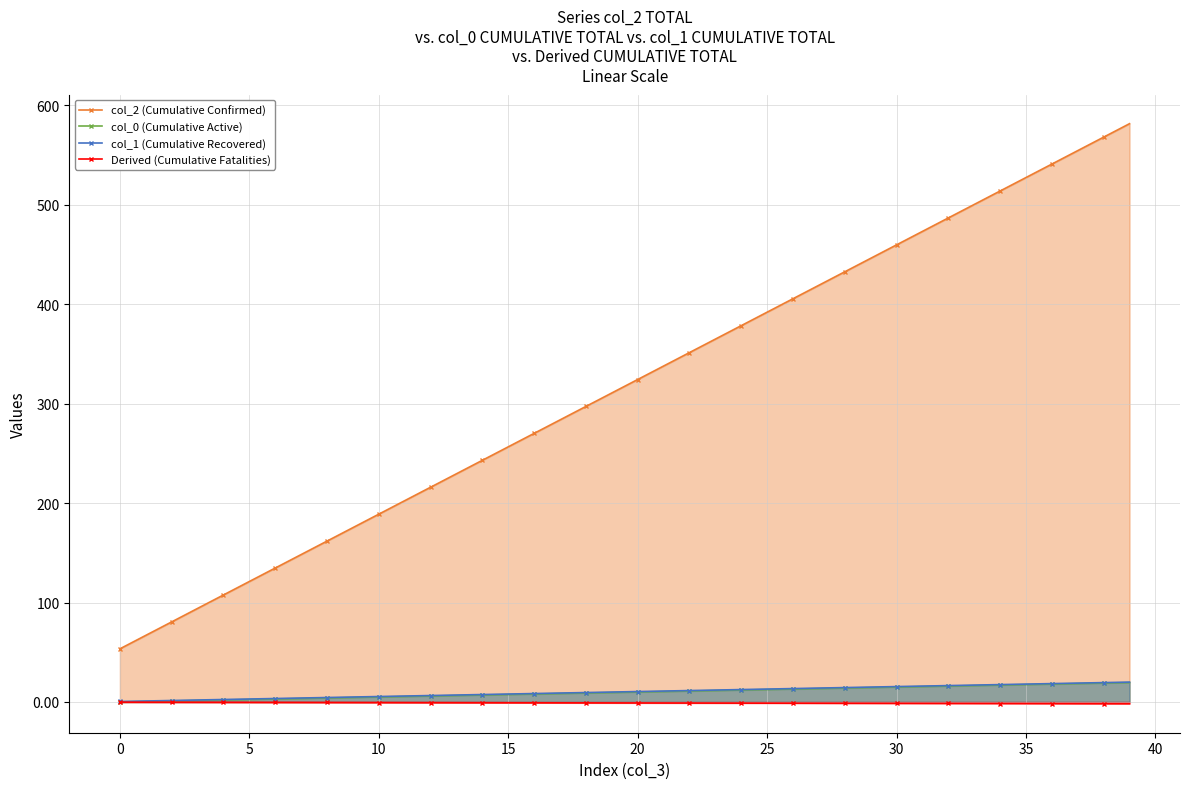

True or false: col_1 (Cumulative Recovered) and col_0 (Cumulative Active) intersect in this chart.

False